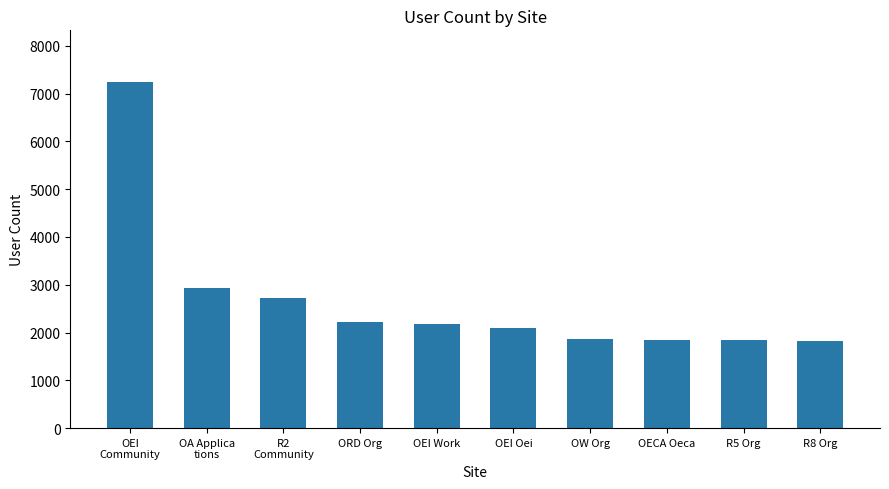

What is the change in value from OEI Work to R5 Org?

-341